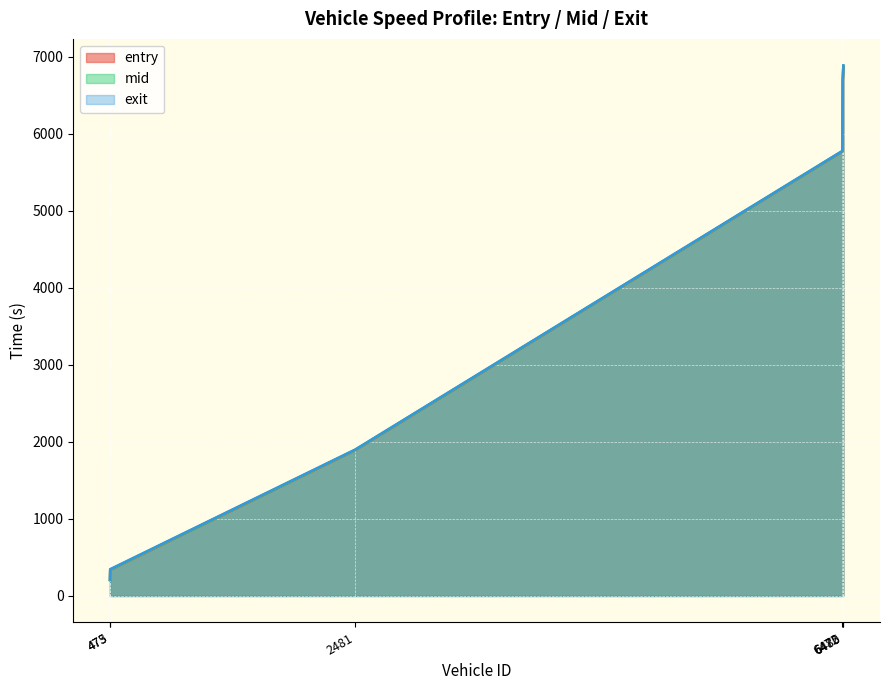

What is the sum of the entry values at 2481 and 473?

2099.3